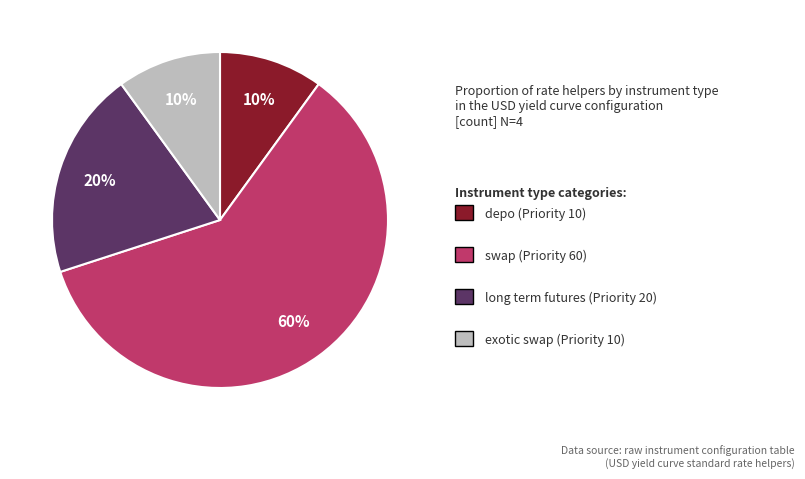

To the nearest percent, what is the average slice percentage?

25%